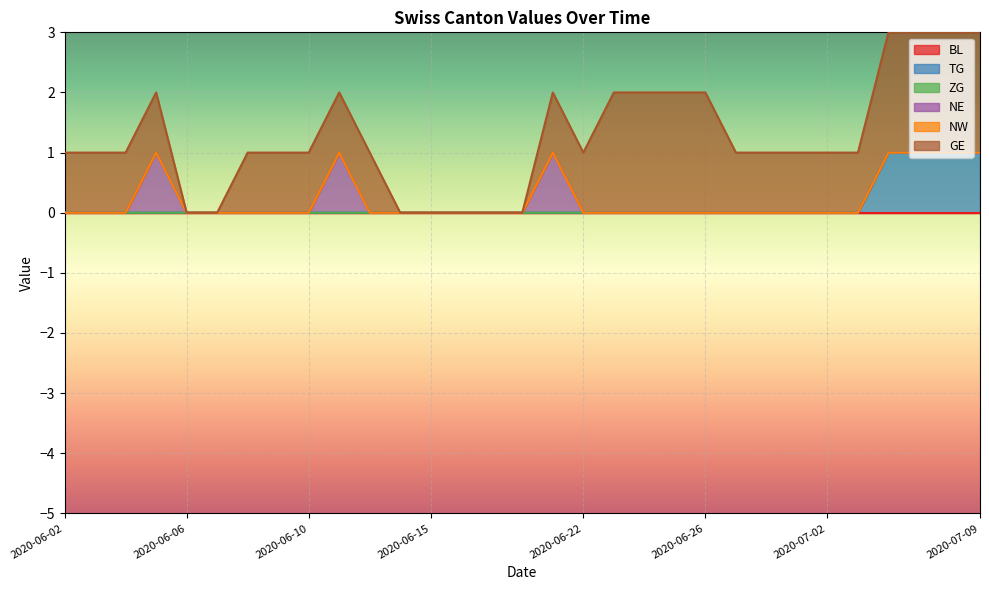

What are all the series names shown in the legend?

BL, TG, ZG, NE, NW, GE